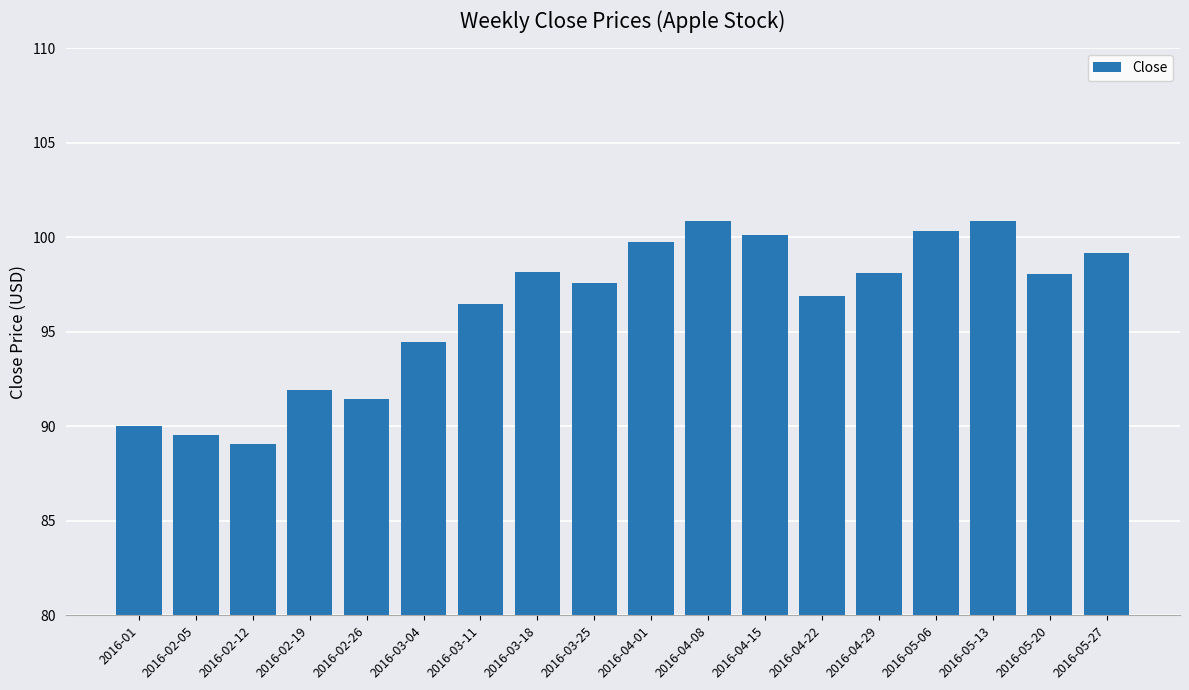

What is the average value?

96.3